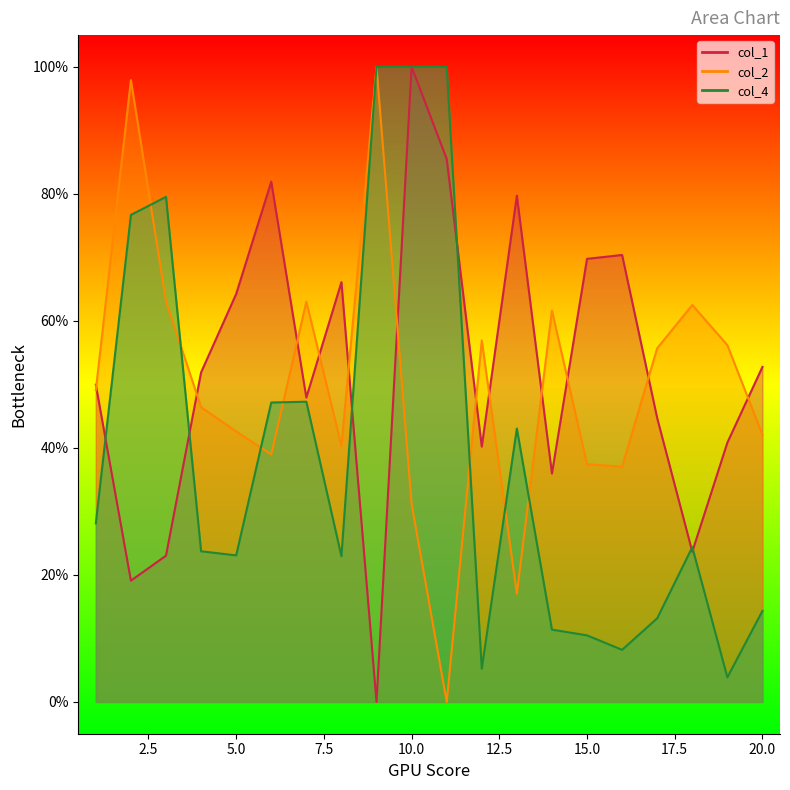

What is the value of the col_2 point at the 18th from the left?

62.5